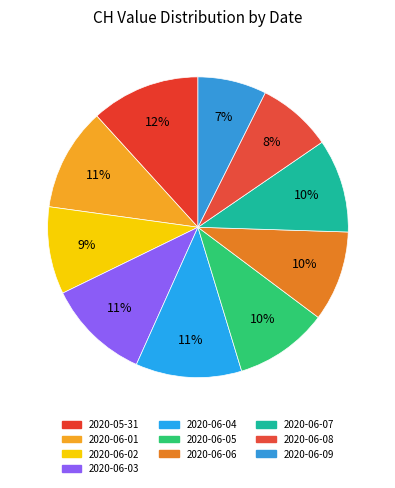

True or false: 2020-06-05 accounts for 10% of the total.

True